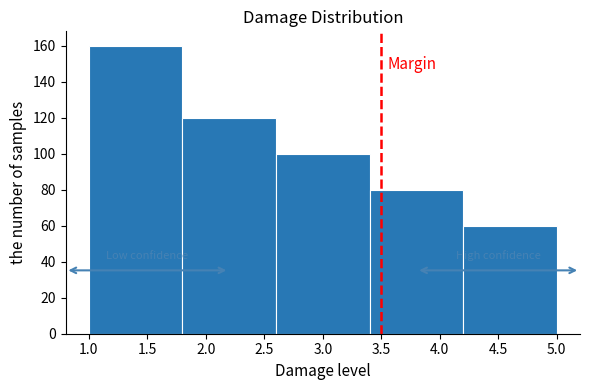

Reading left to right, list every bar in this chart as the range it spans on the x-axis followed by its height. The values are not printed on the chart, so give them approximately, as read against the axis.

1.0 to 1.8: 160
1.8 to 2.6: 120
2.6 to 3.4: 100
3.4 to 4.2: 80
4.2 to 5.0: 60